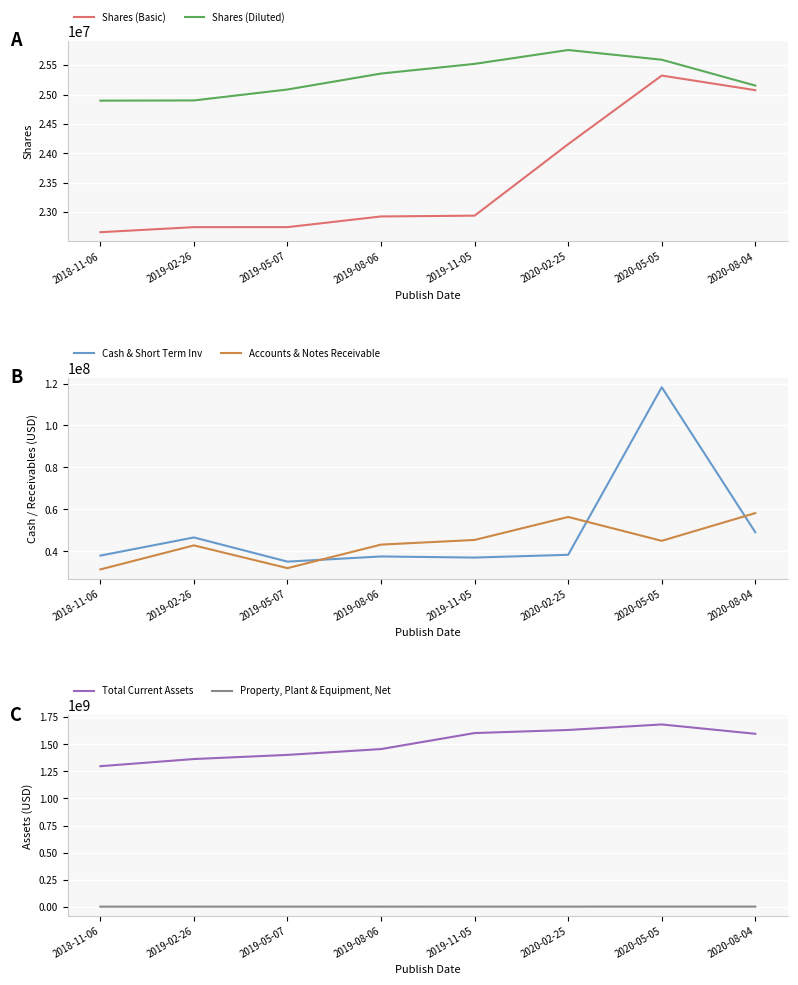

What is the highest value of the Total Current Assets series?

1682519000